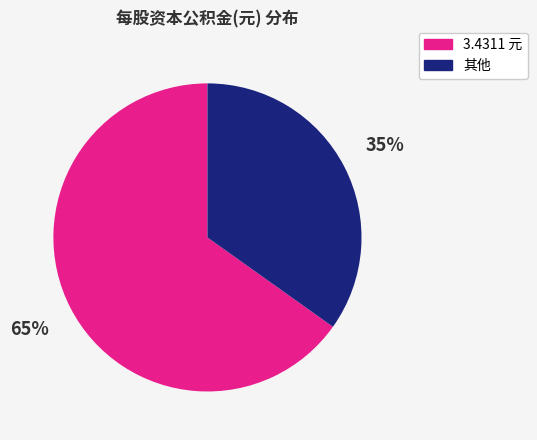

Is there any slice that represents more than half of the pie?

Yes